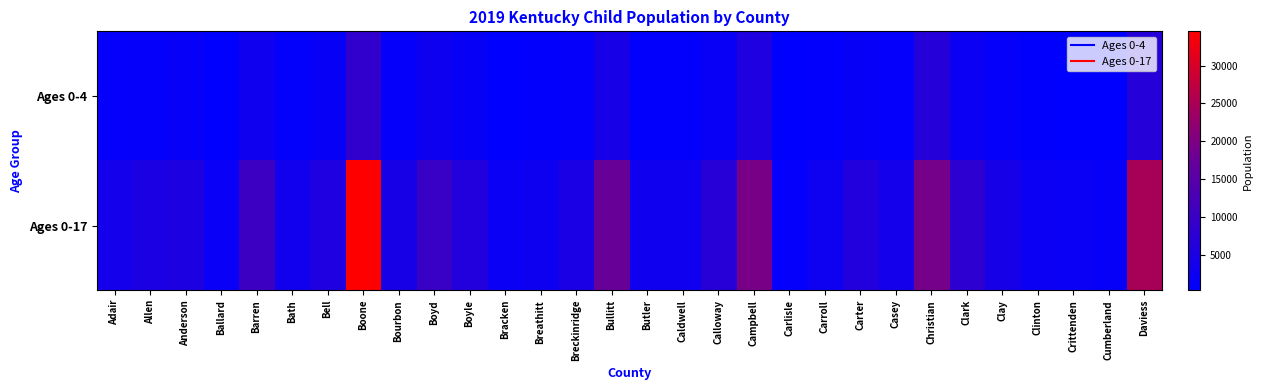

Which has a higher value, Bath or Campbell?

Campbell